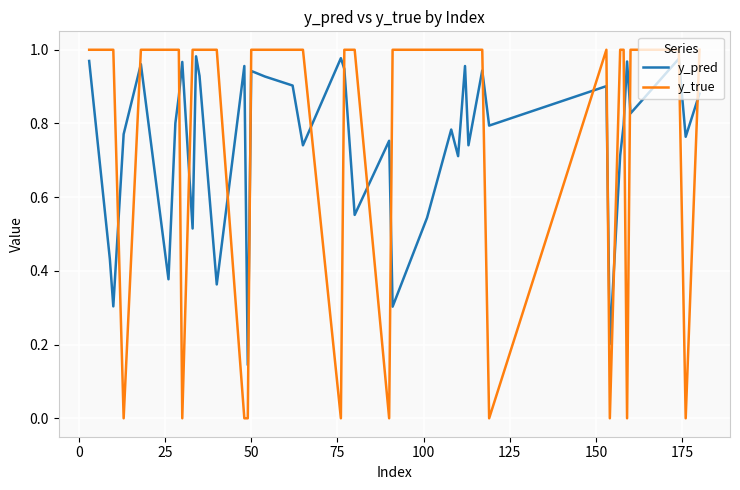

Does the chart have visible grid lines?

Yes